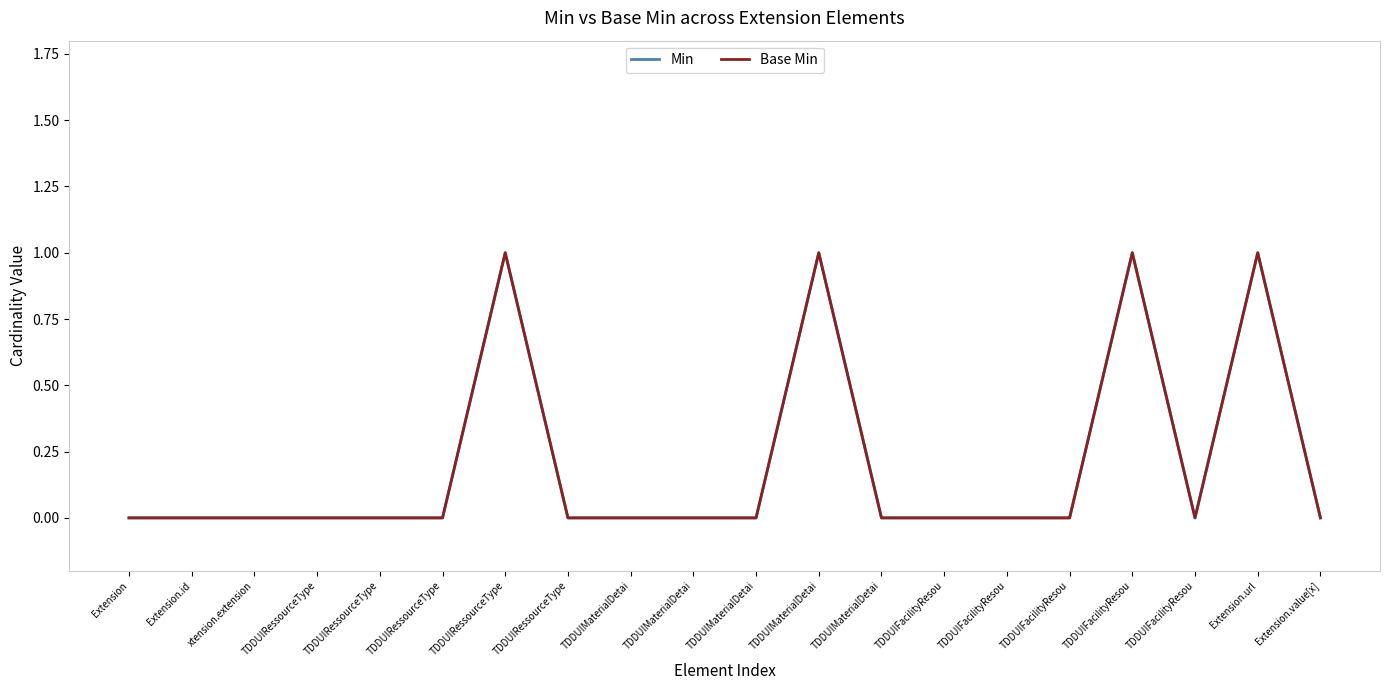

Reading left to right, extract all data points from this chart.

Min: 0	0	0	0	0	0	1	0	0	0	0	1	0	0	0	0	1	0	1	0
Base Min: 0	0	0	0	0	0	1	0	0	0	0	1	0	0	0	0	1	0	1	0